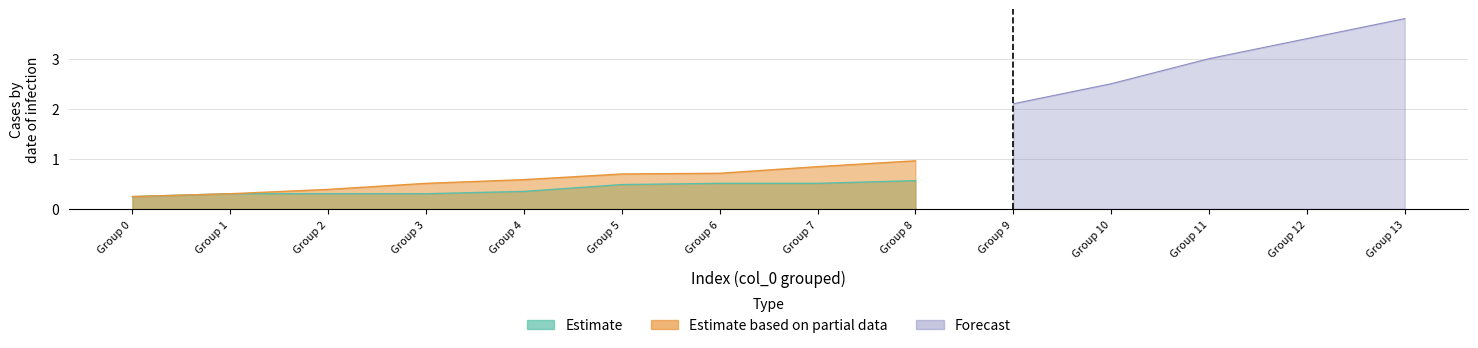

Between 1 and 10, which series saw the biggest shift?

Forecast_high